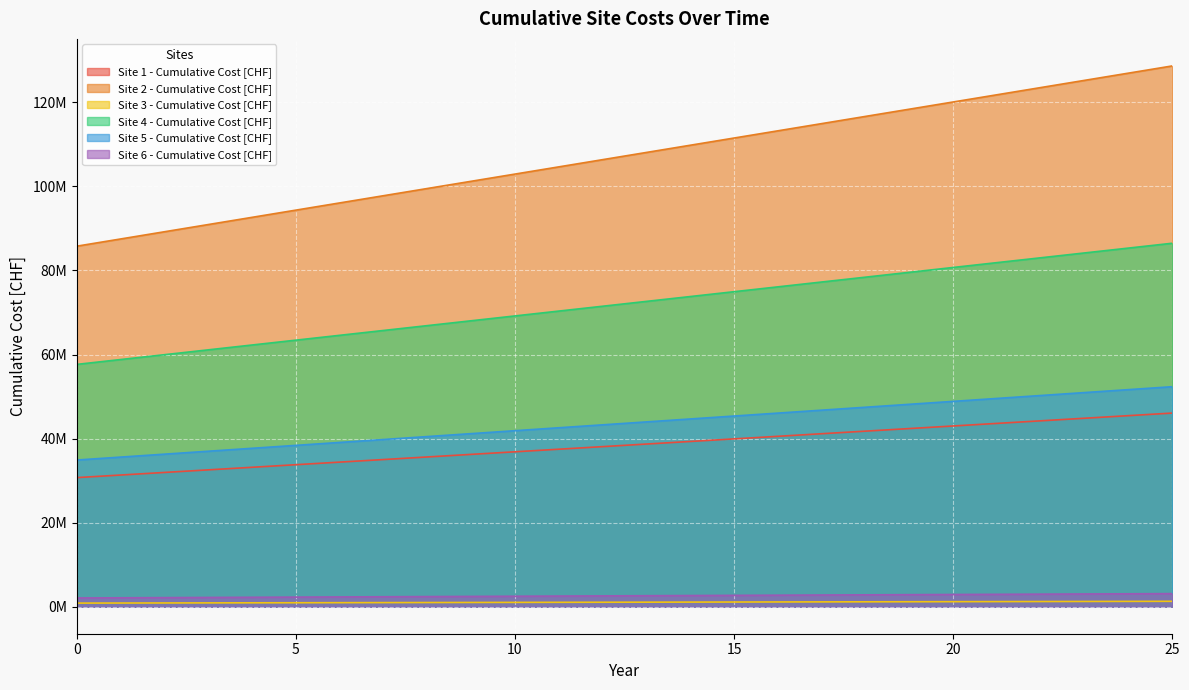

What is the approximate value of Site 6 - Cumulative Cost [CHF] at 22?

2983626.4